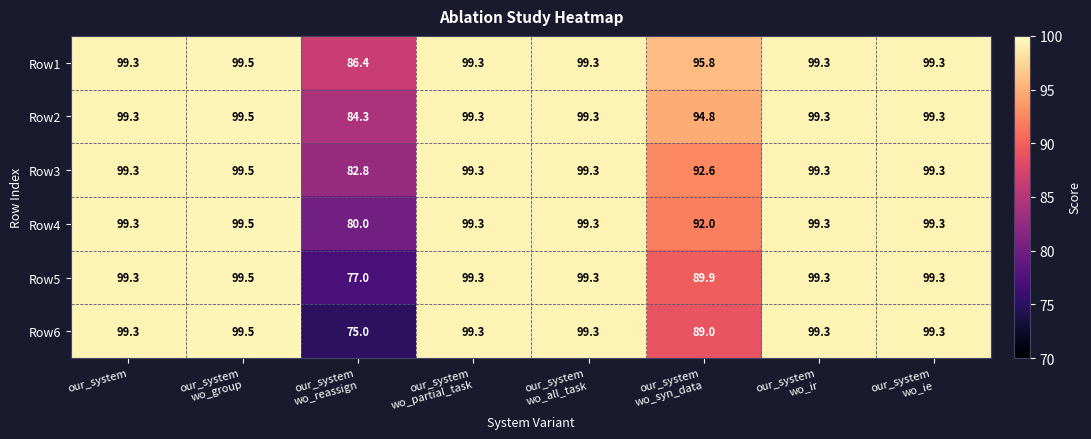

What is the maximum value shown in the chart?

99.5